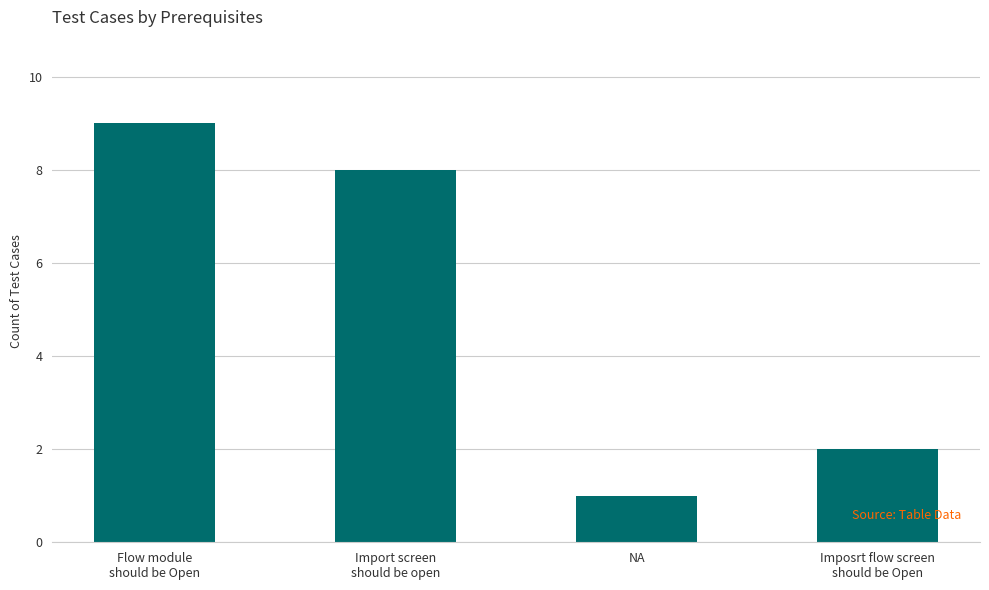

List the labels in order of value, smallest first.

NA, Imposrt flow screen
should be Open, Import screen
should be open, Flow module
should be Open